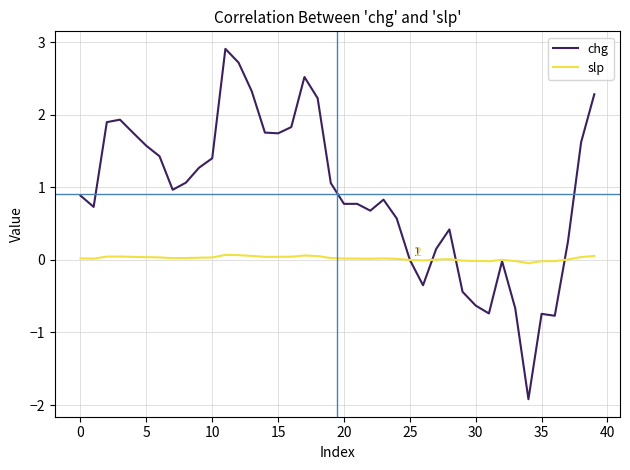

What is the maximum value shown in the chart?

2.9